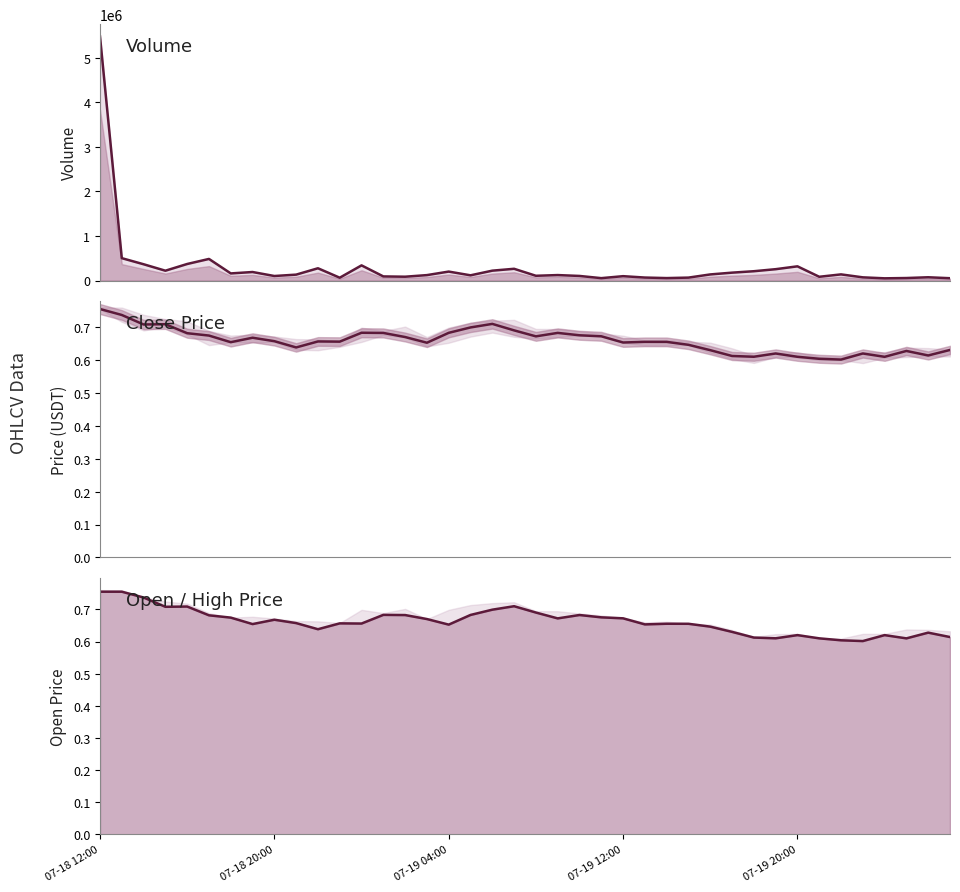

Is it true that open equals 1.3 at 07-18 20:00?

False